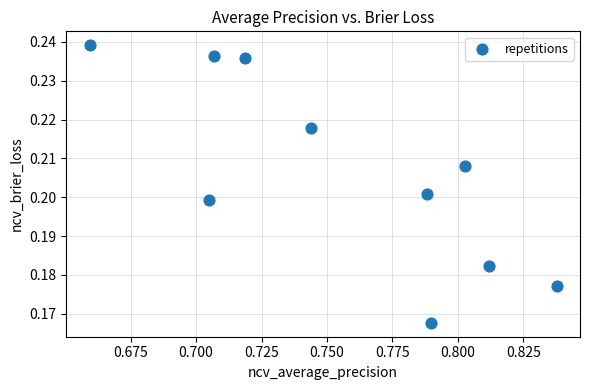

What is the average X value?

0.8